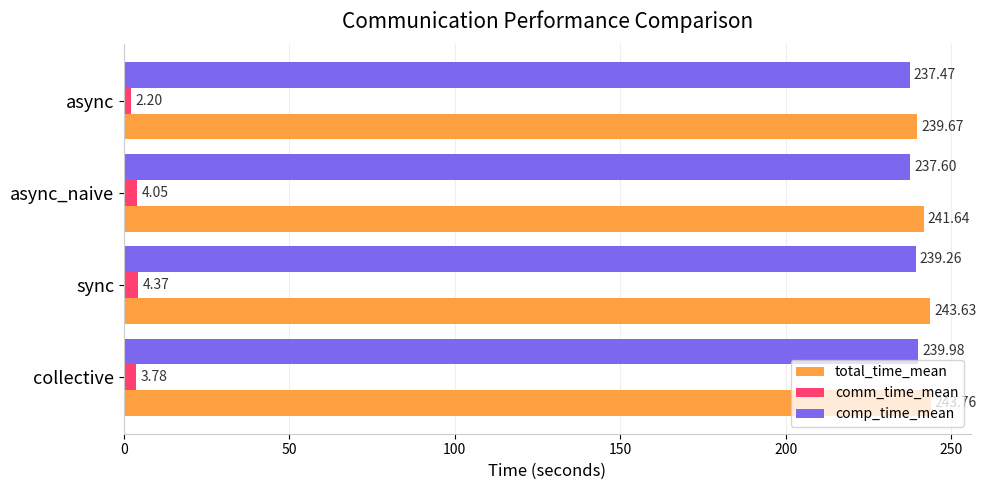

How many data points in total_time_mean are above 243?

2